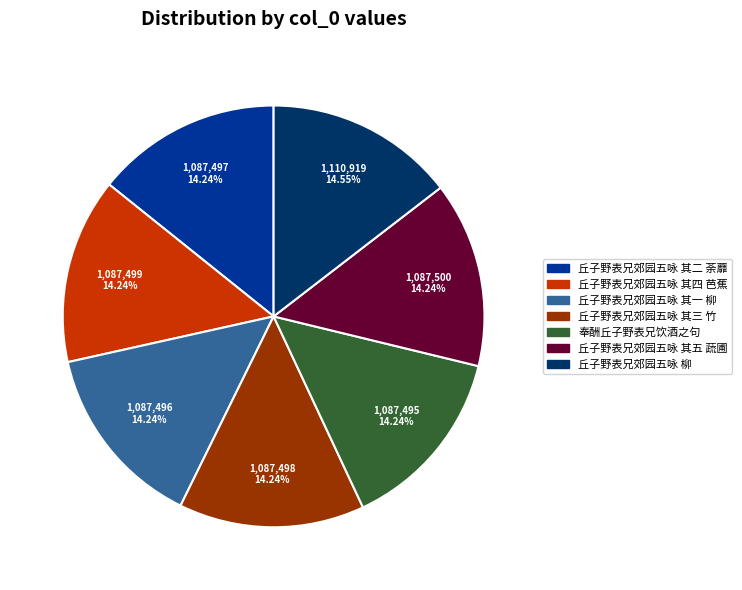

How many slices are in this pie chart?

7